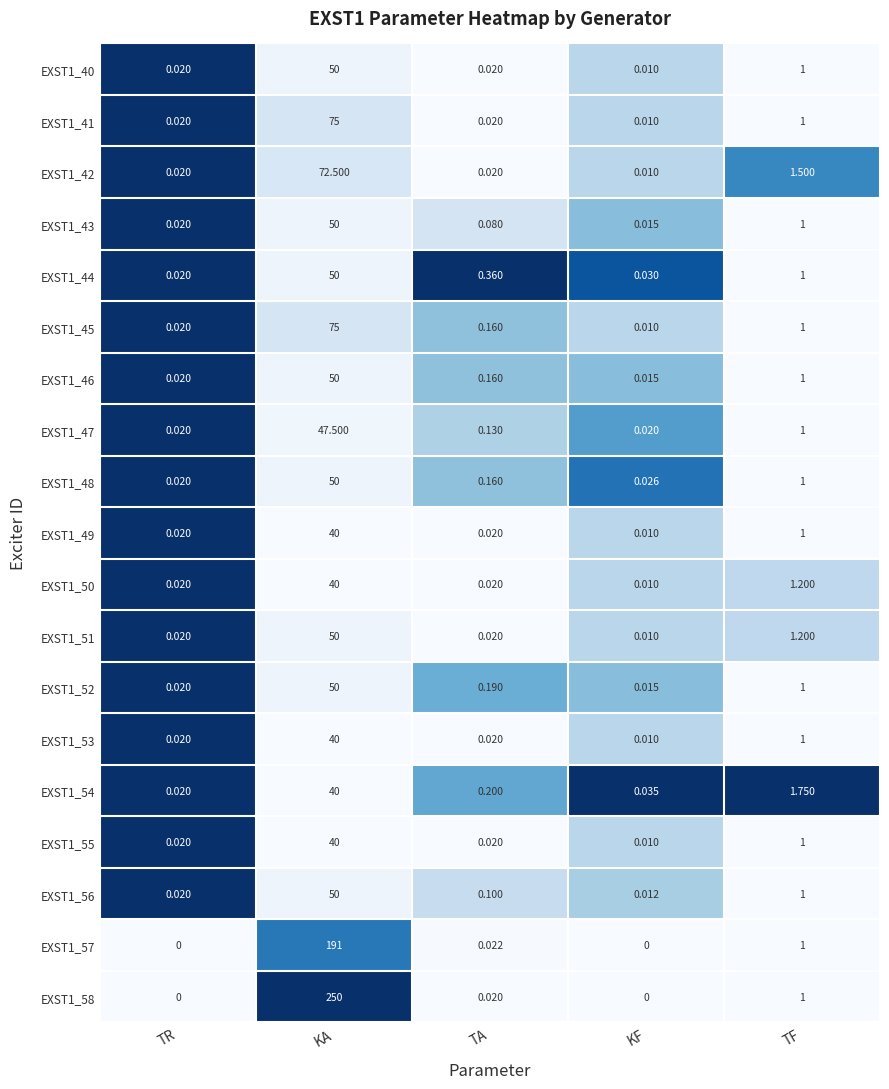

Which category has the highest value in the EXST1_58 series?

KA